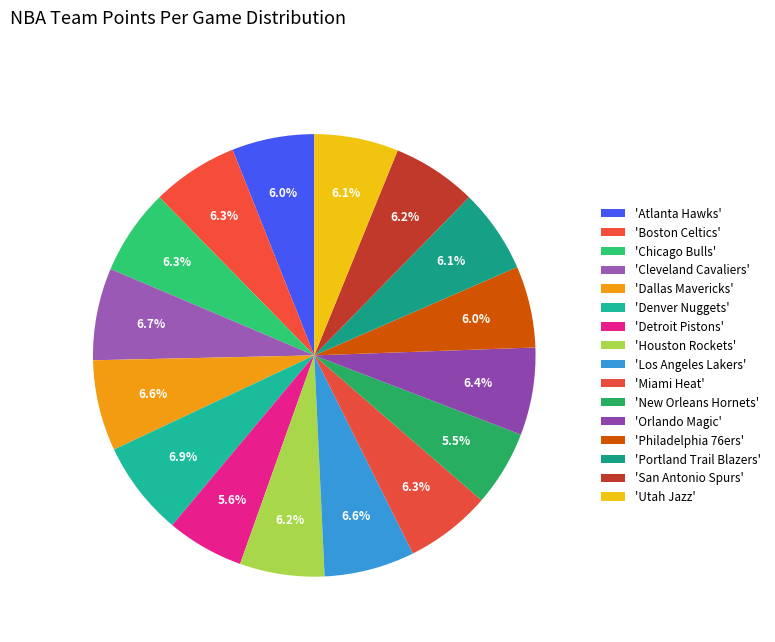

How many segments does this pie chart have?

16